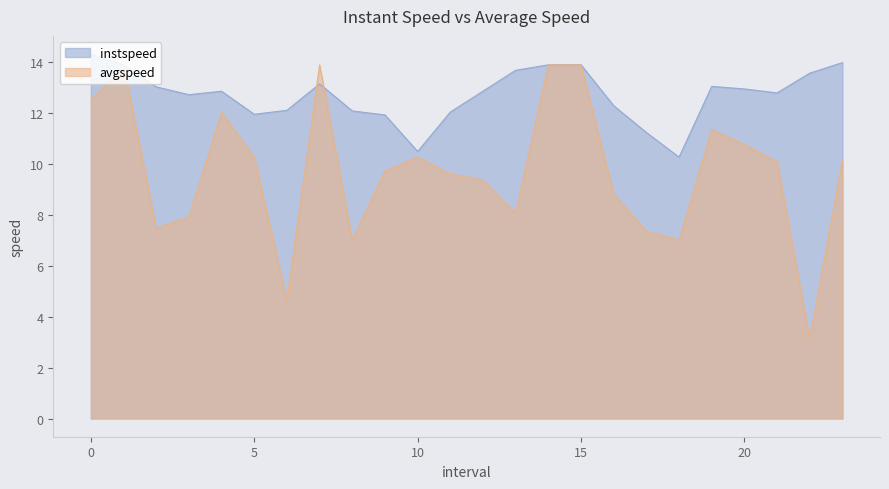

What is the sum of the instspeed values at 3.0 and 6.0?

24.8